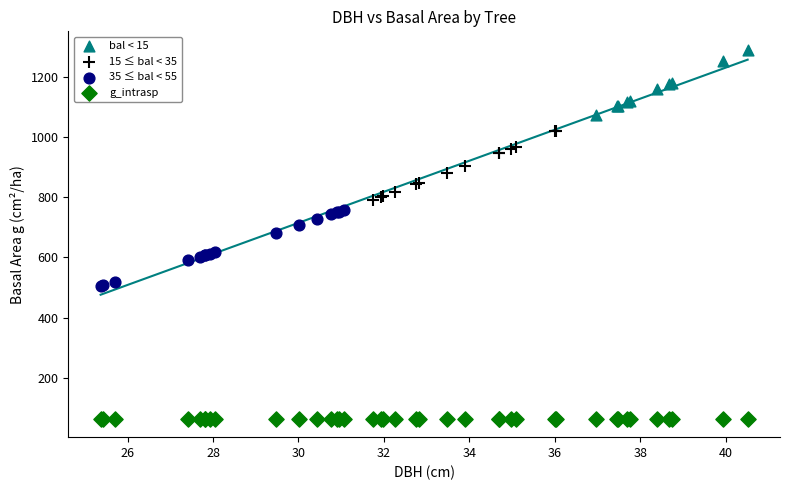

Which series contains the highest Y value?

bal < 15